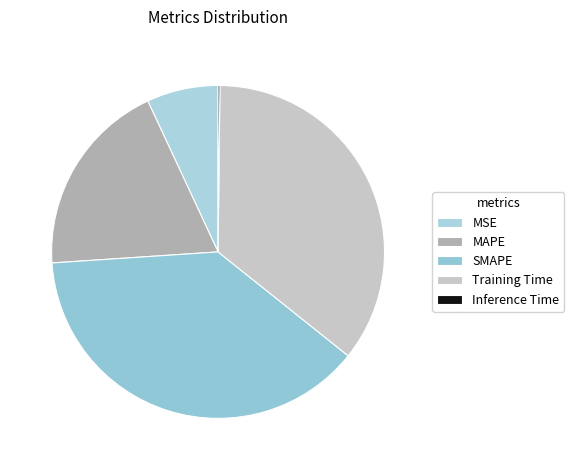

To the nearest percent, what portion does Training Time represent?

36%